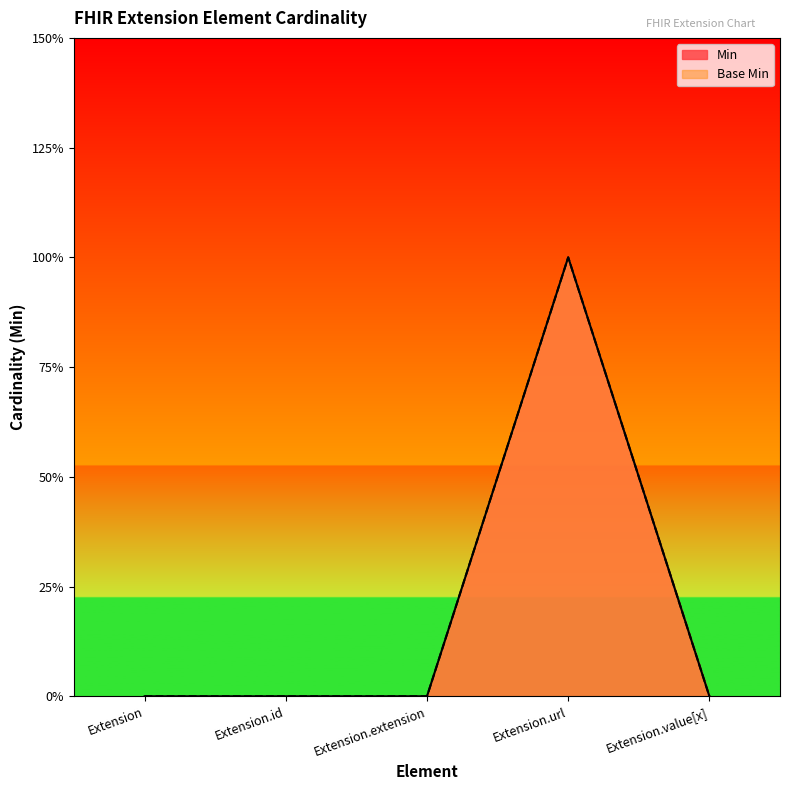

How many interior local peaks does the Base Min series have?

1